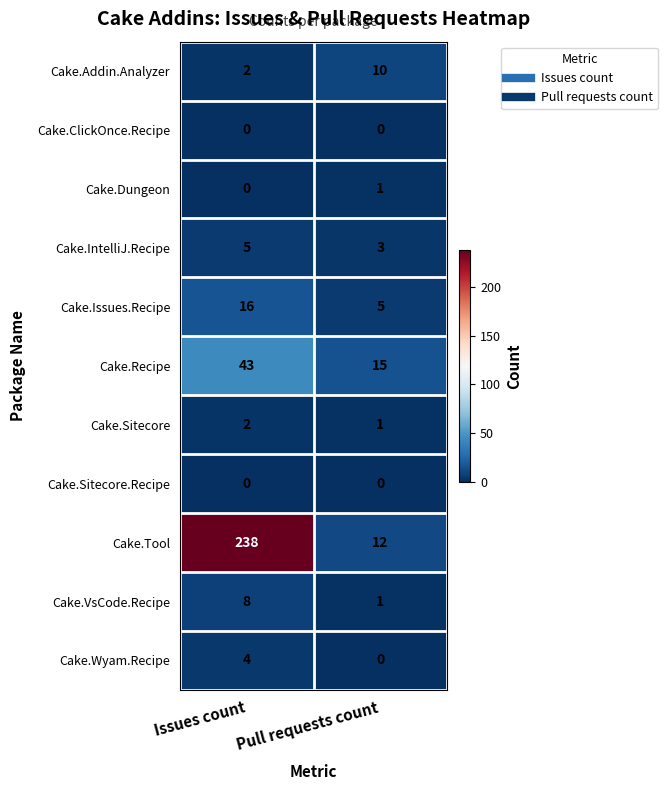

Rank the categories by Cake.Wyam.Recipe value from highest to lowest.

Issues count, Pull requests count